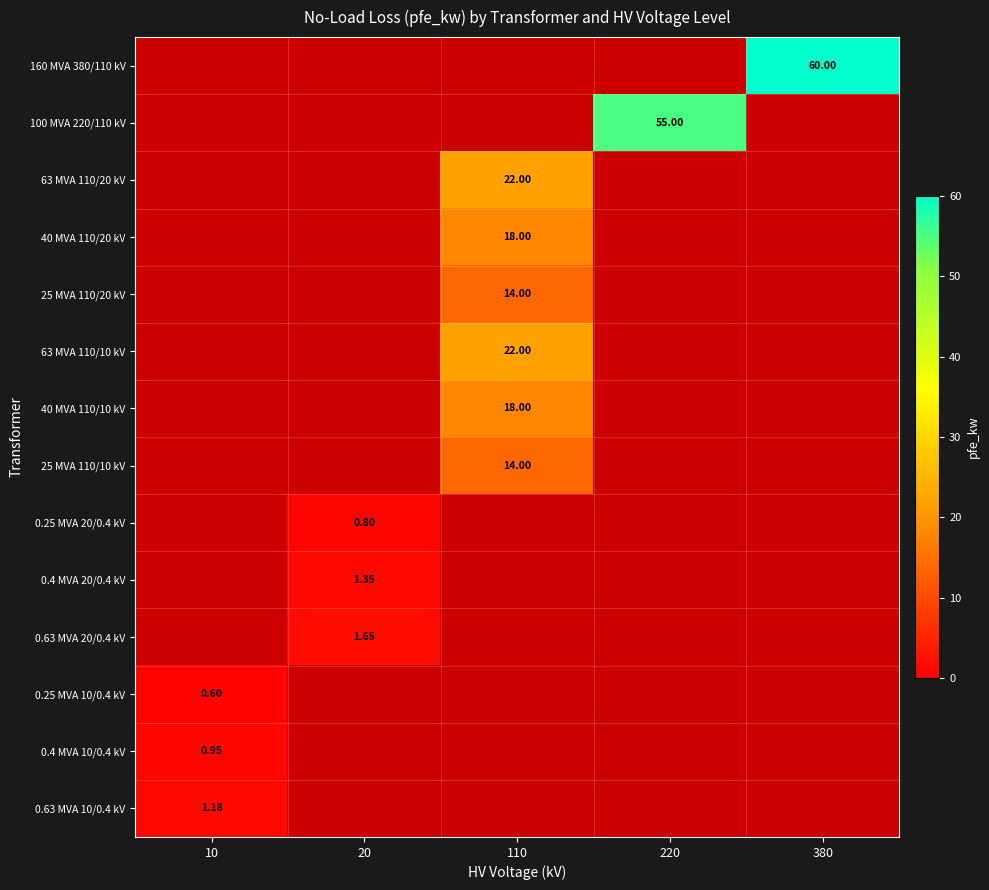

Between 10 and 380, which series saw the biggest shift?

160 MVA 380/110 kV